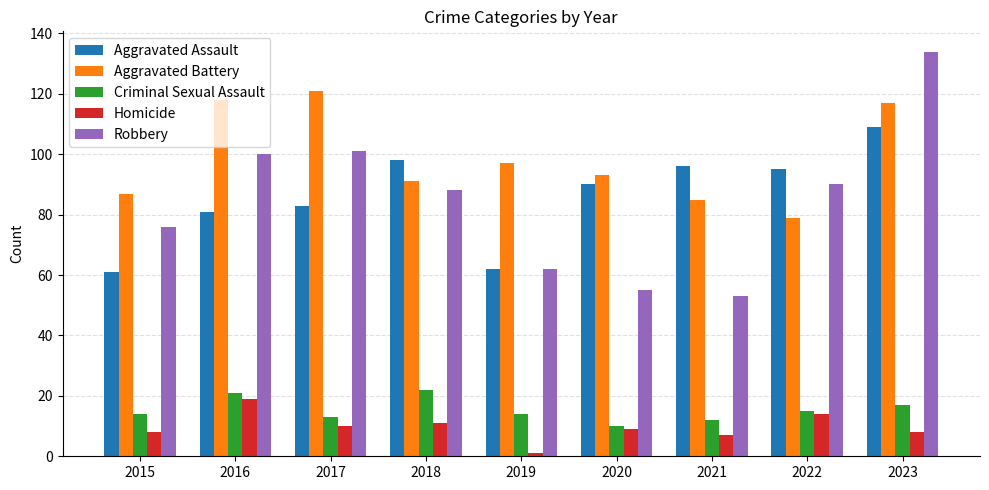

Is it true that Homicide equals 27 at 2016?

False